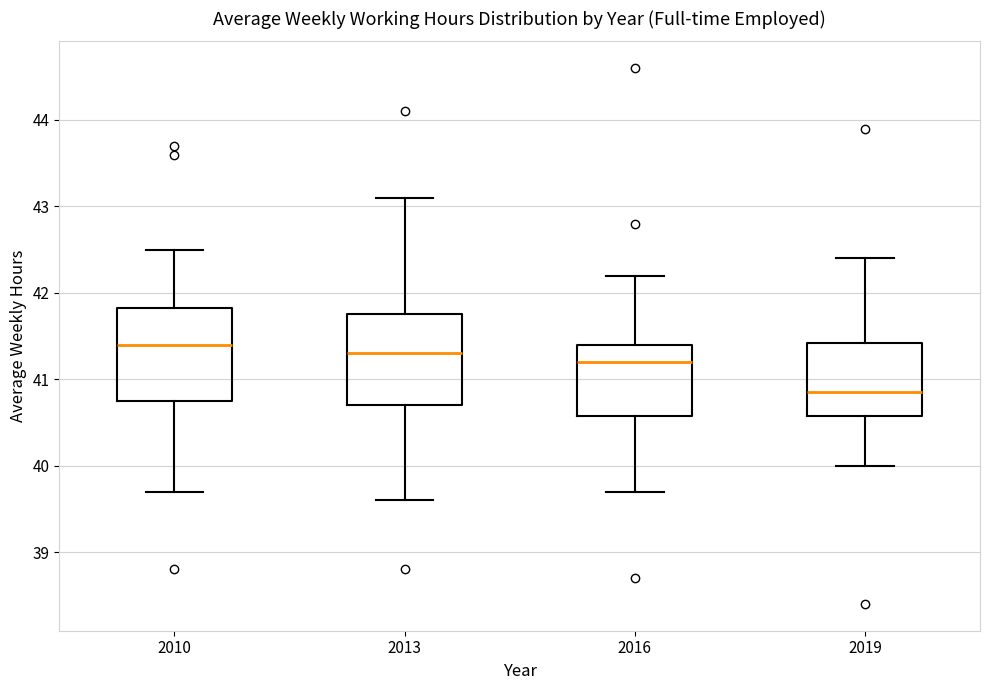

Where does the median line of the box at x = 2010 sit on the y-axis? The values are not printed on the chart, so give them approximately, as read against the axis.

41.4